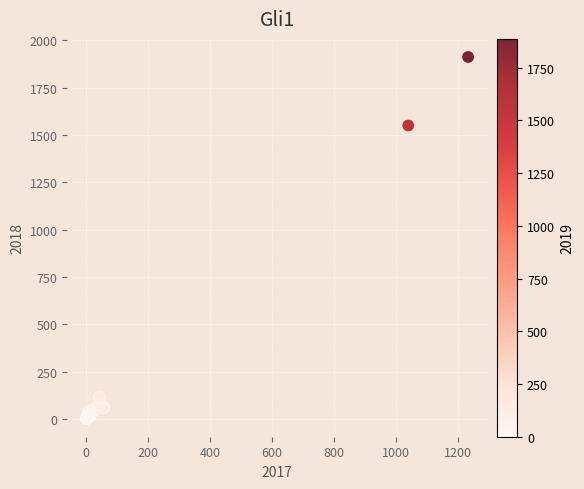

What Y value in the scatter plot is closest to 956?

1550